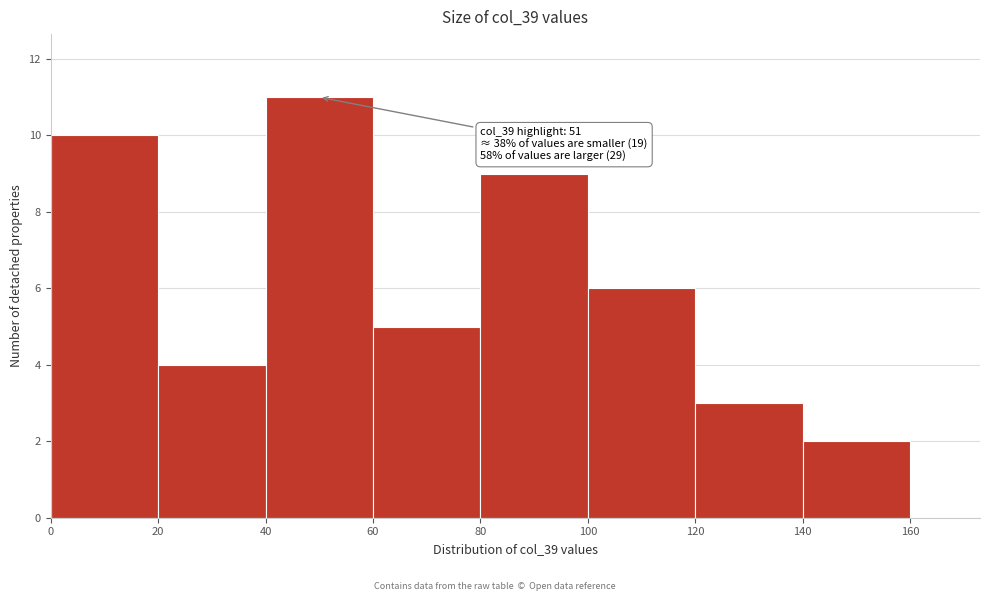

Over which range of the x-axis is the bar tallest?

40 to 60